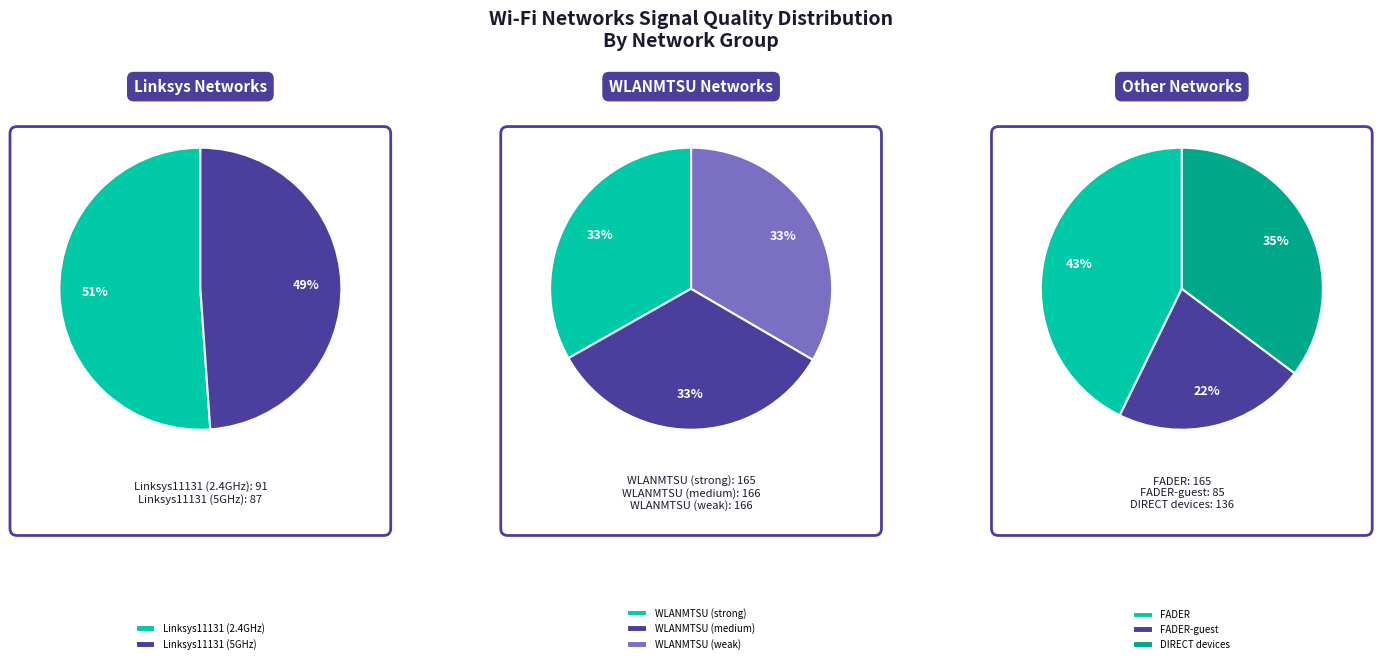

Do FADER-guest and WLANMTSU together represent more than half of the pie?

No